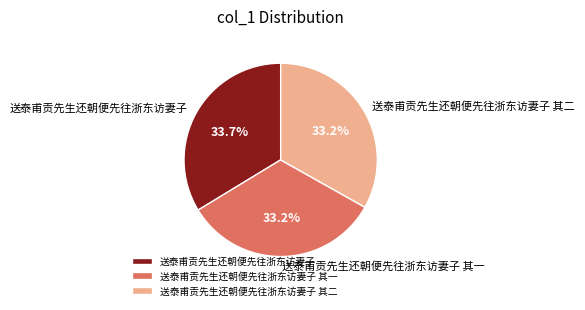

How many segments does this pie chart have?

3